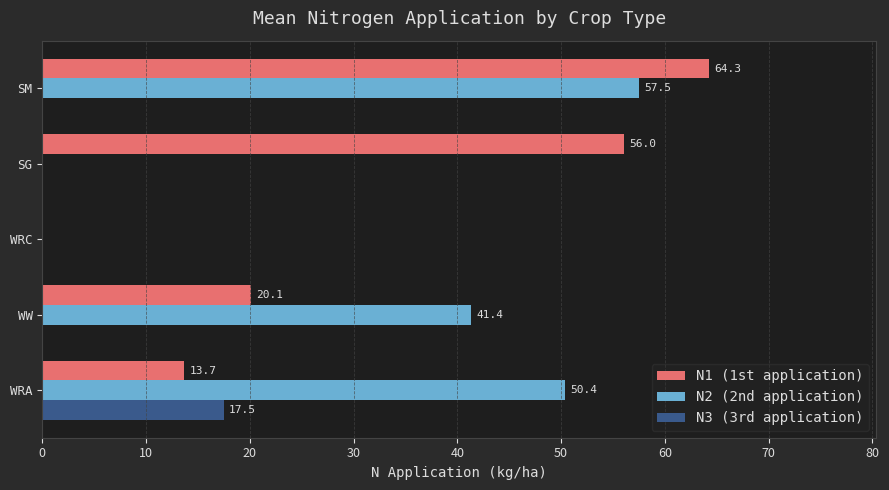

Which series has the largest total across all categories?

N1 (1st application)